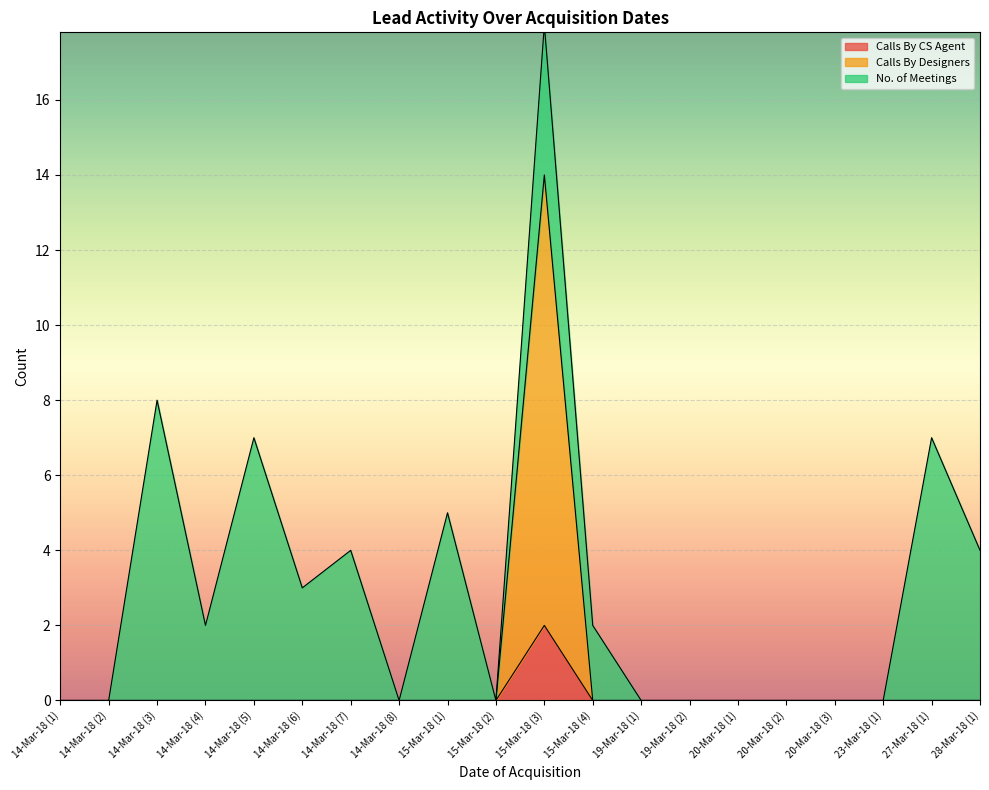

Between 14-Mar-18 (7) and 14-Mar-18 (5), which is larger?

14-Mar-18 (7)